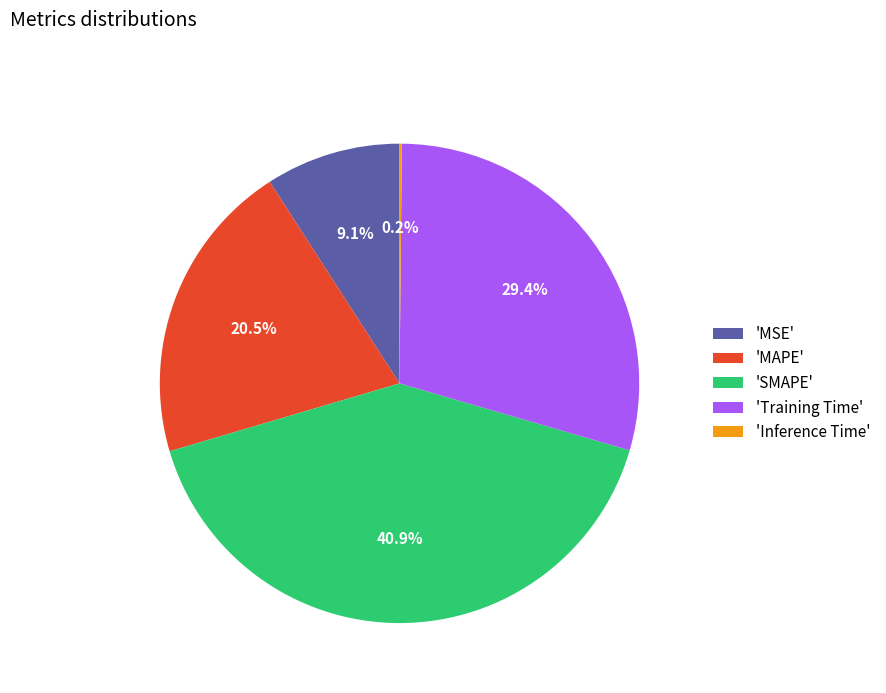

What is the ratio of the value at 'SMAPE' to the value at 'MAPE'?

2.0